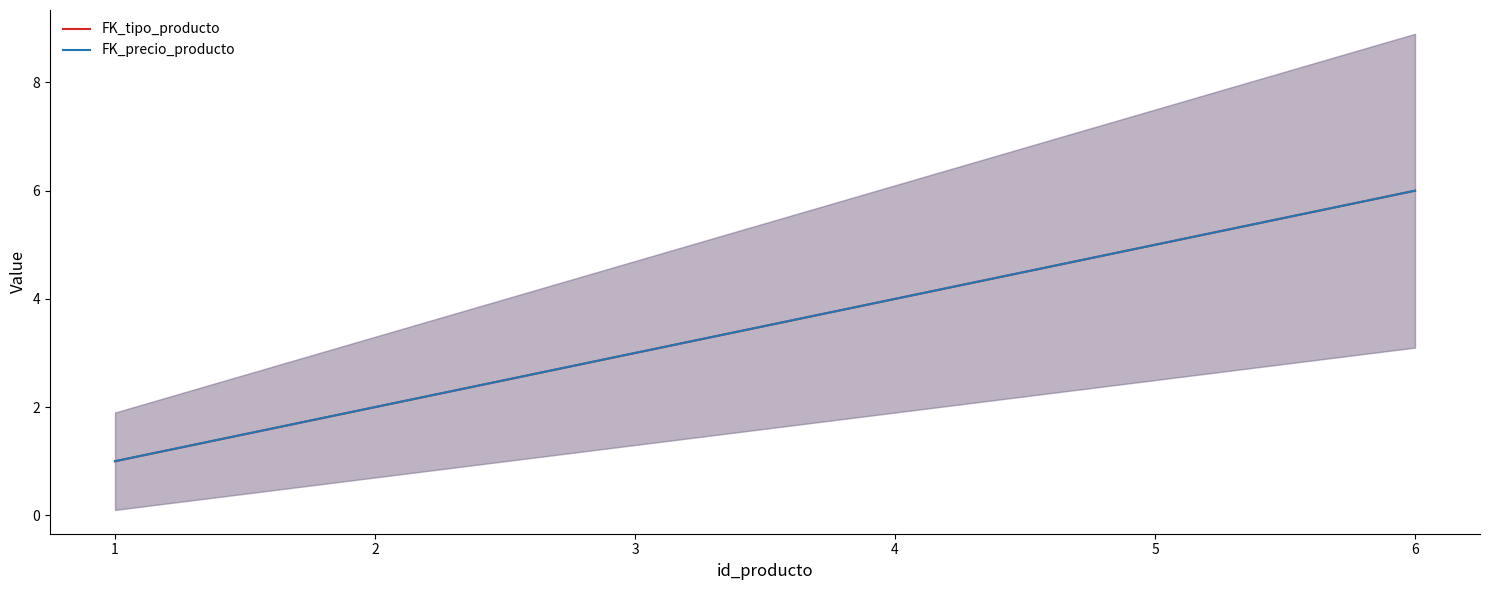

The value of FK_tipo_producto at 4 is 9. True or false?

False